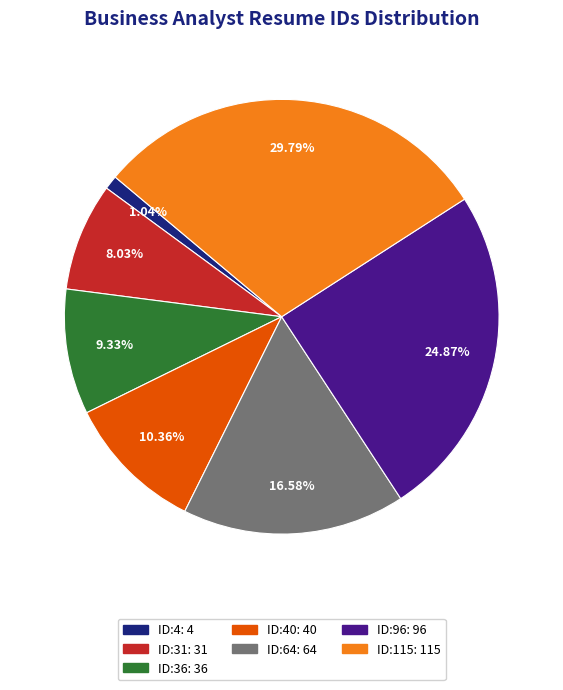

Is there any slice that represents more than half of the pie?

No